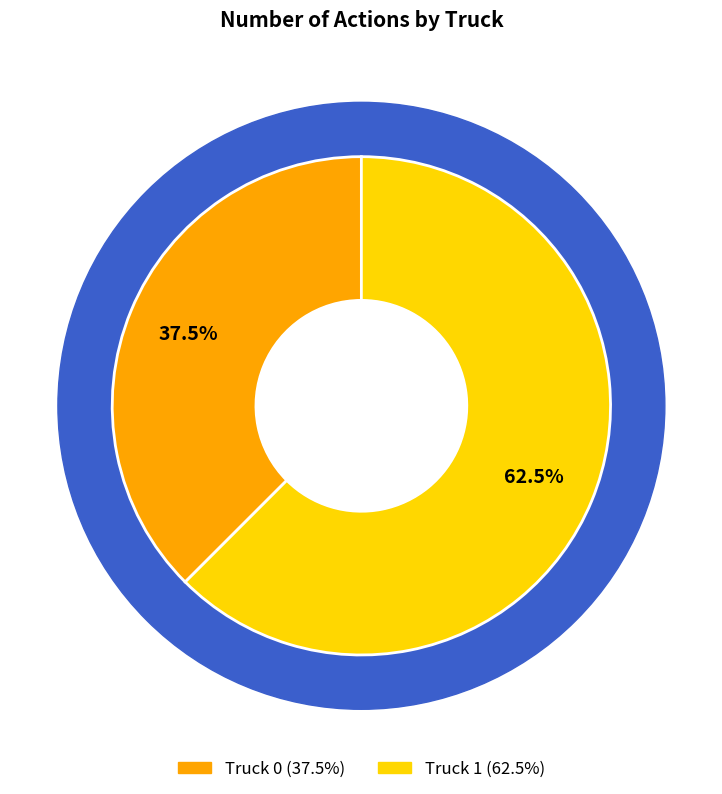

Approximately how many times larger is the value at Truck 0 compared to Truck 1?

0.6